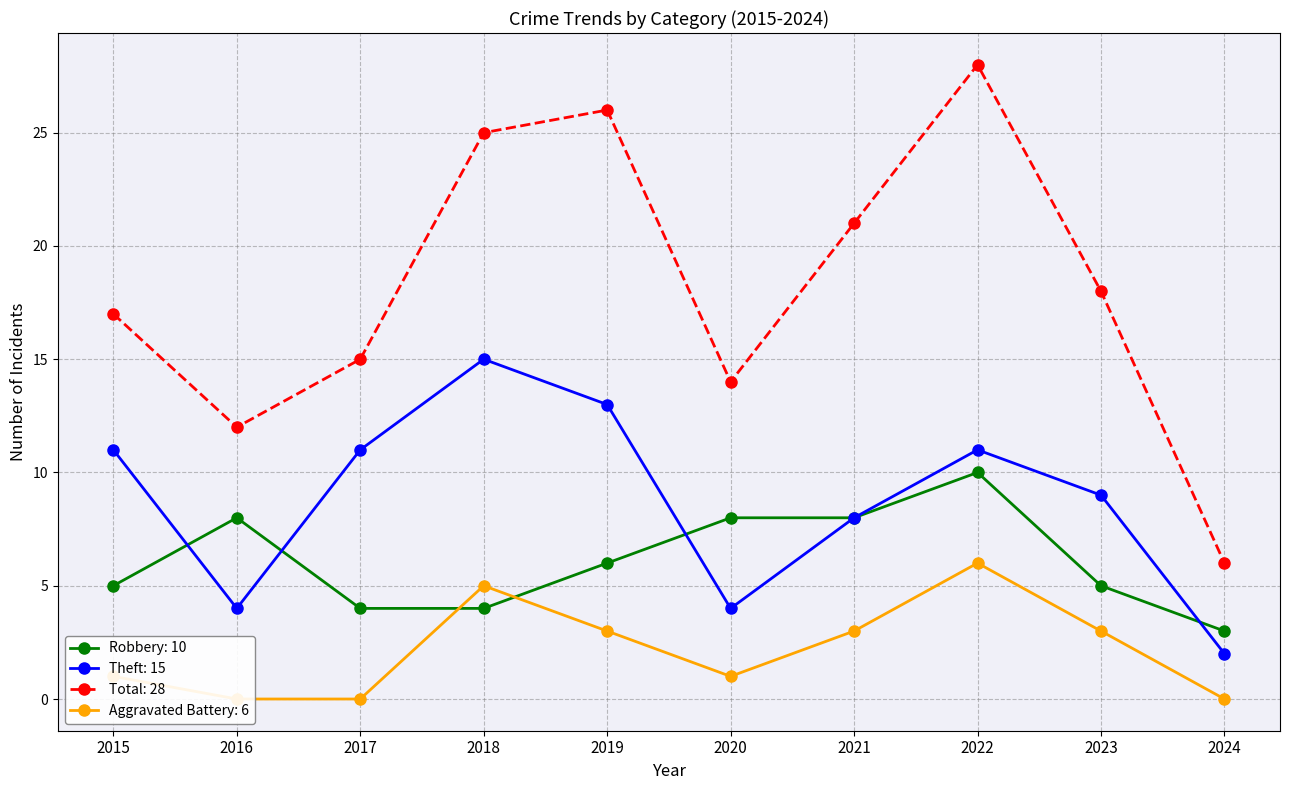

How many data points in Robbery are less than 6?

5